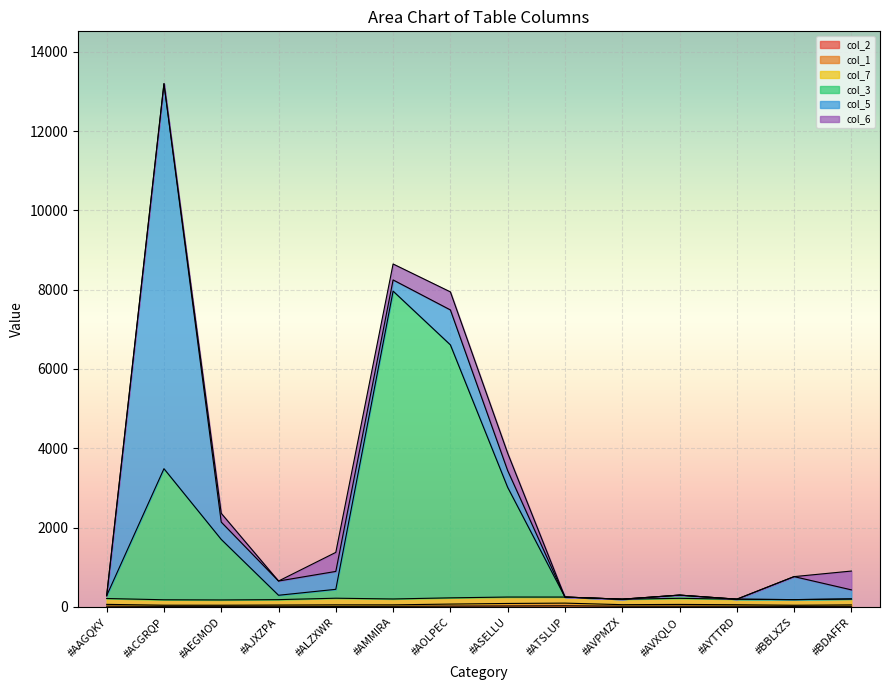

At which category is the sum across all series the highest?

#ACGRQP